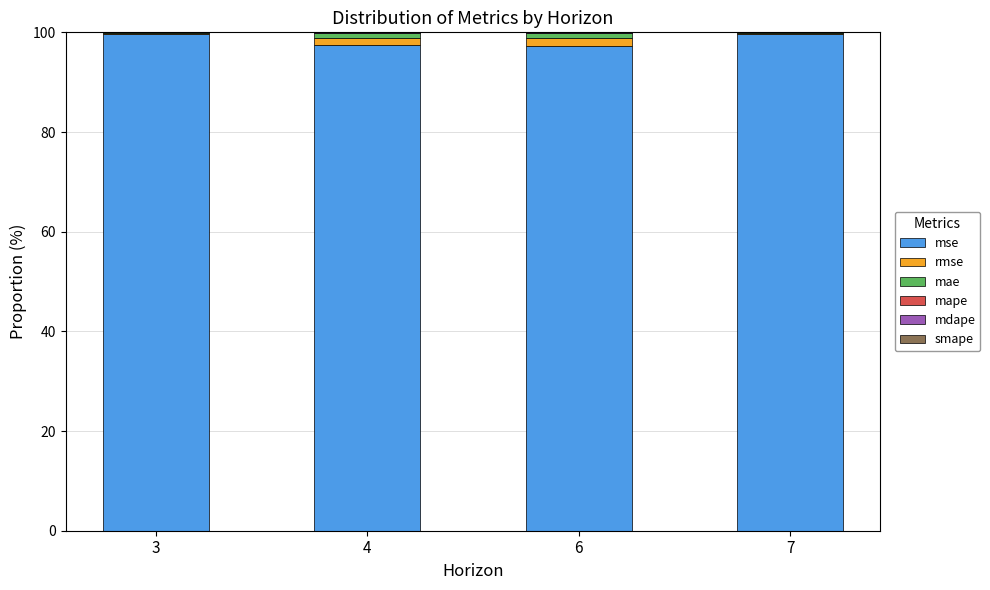

Is it true that mse equals 53.6 at 4?

False